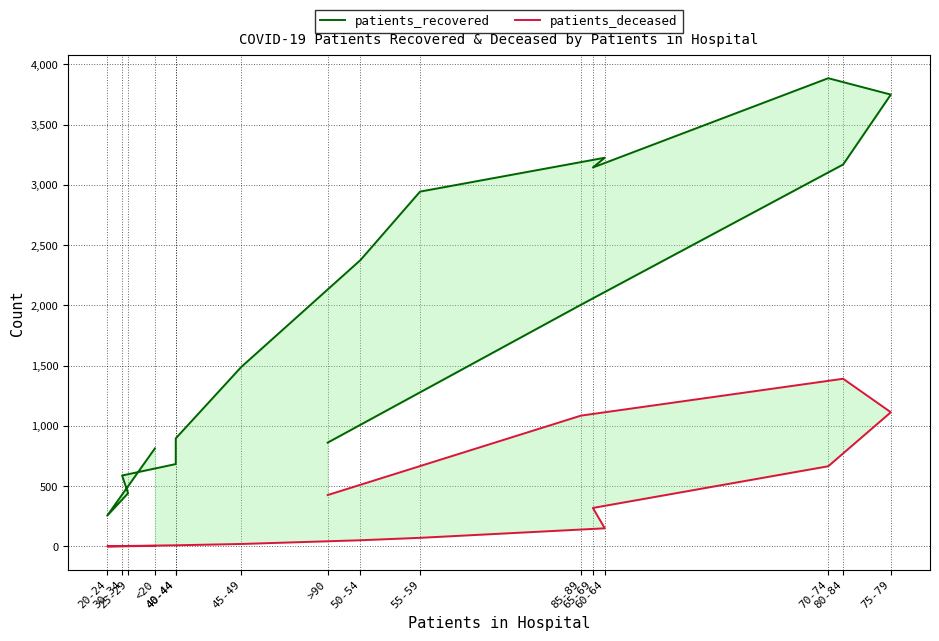

How many values in patients_deceased are above zero?

15